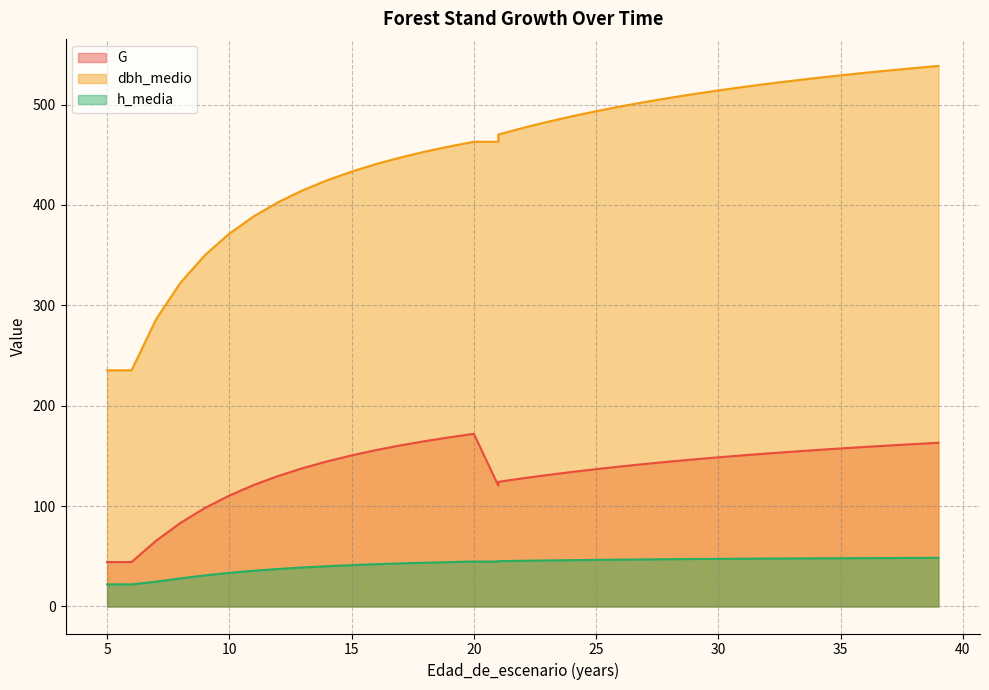

At 8, list the series in order from largest to smallest.

dbh_medio, G, h_media